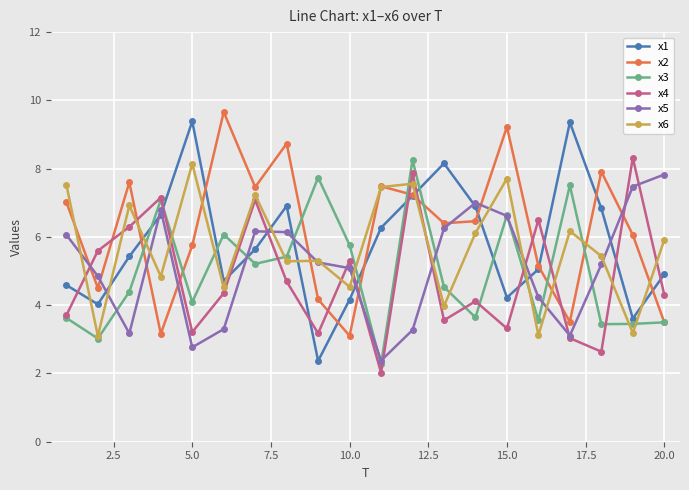

How many series are shown in this chart?

6